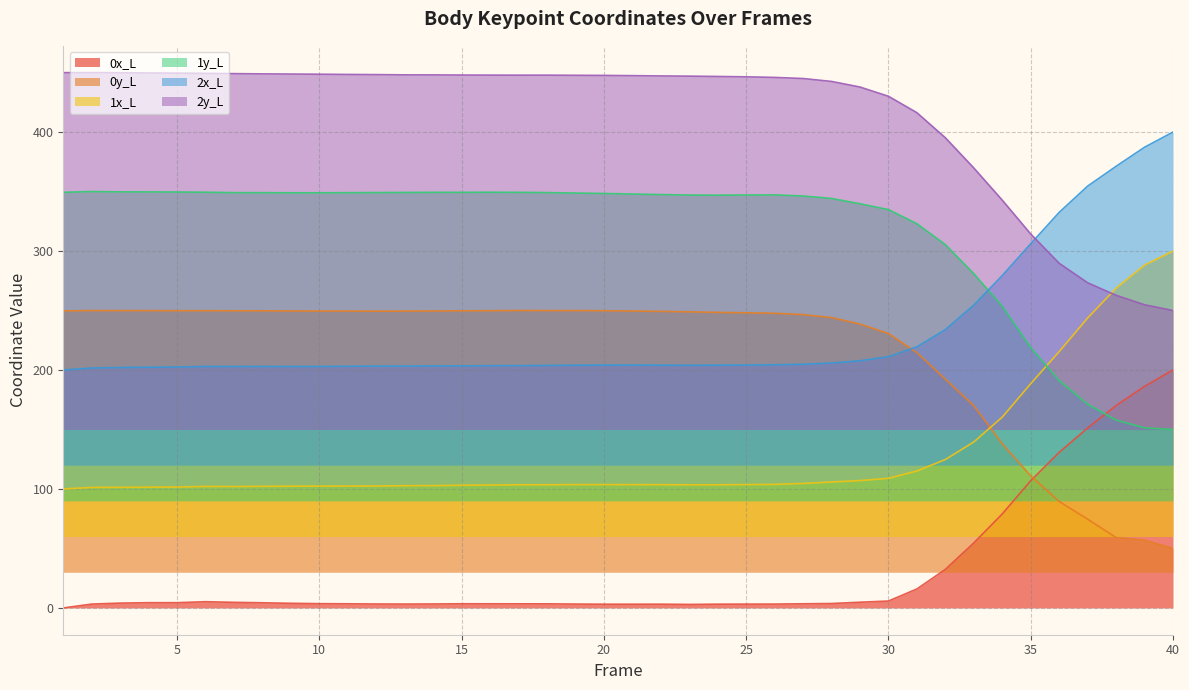

Reading left to right, list all the values displayed in this chart.

0x_L: 0.0	3.3	4.1	4.4	4.4	5.2	4.7	4.3	3.9	3.6	3.5	3.3	3.3	3.3	3.5	3.5	3.5	3.5	3.3	3.1	3.1	3.2	3.0	3.2	3.2	3.3	3.5	3.7	4.8	5.8	16.0	32.4	54.7	79.0	107.0	130.8	151.3	170.1	186.3	200.0
0y_L: 249.7	250.0	249.9	249.9	249.9	249.9	249.8	249.8	249.6	249.5	249.5	249.5	249.5	249.6	249.8	249.9	250.0	250.0	250.0	249.8	249.6	249.3	248.9	248.4	248.1	247.7	246.6	244.1	238.6	230.7	214.6	192.3	170.0	137.9	111.0	89.5	74.6	59.2	56.9	50.0
1x_L: 100.0	101.3	101.4	101.5	101.6	102.1	102.1	102.2	102.3	102.4	102.5	102.5	102.8	102.8	103.1	103.3	103.5	103.5	103.7	103.7	103.6	103.6	103.5	103.5	103.7	103.9	104.6	105.9	107.0	109.0	115.1	124.8	139.5	160.4	188.5	215.5	243.7	268.8	288.2	300.0
1y_L: 349.4	350.0	349.7	349.7	349.6	349.4	349.1	349.1	349.0	349.0	349.1	349.1	349.2	349.3	349.3	349.4	349.3	349.1	348.7	348.4	347.9	347.4	347.1	347.0	347.1	347.2	346.3	344.2	339.7	334.8	323.0	305.4	281.0	253.5	218.8	191.1	171.2	158.0	151.4	150.0
2x_L: 200.0	201.7	202.1	202.4	202.5	203.0	203.0	203.0	203.0	203.0	203.2	203.3	203.3	203.4	203.5	203.6	203.7	203.9	204.1	204.1	204.2	204.1	204.0	204.1	204.2	204.4	204.8	205.9	207.8	211.2	219.5	234.0	254.5	279.4	306.1	332.5	354.6	371.2	387.3	400.0
2y_L: 450.0	450.0	449.9	449.7	449.5	449.4	449.1	448.9	448.8	448.6	448.5	448.3	448.1	448.1	448.0	447.9	447.8	447.8	447.7	447.6	447.4	447.2	447.0	446.7	446.4	445.9	445.0	442.6	437.9	430.1	416.3	395.2	369.8	342.8	314.3	289.7	273.3	262.8	254.8	250.0